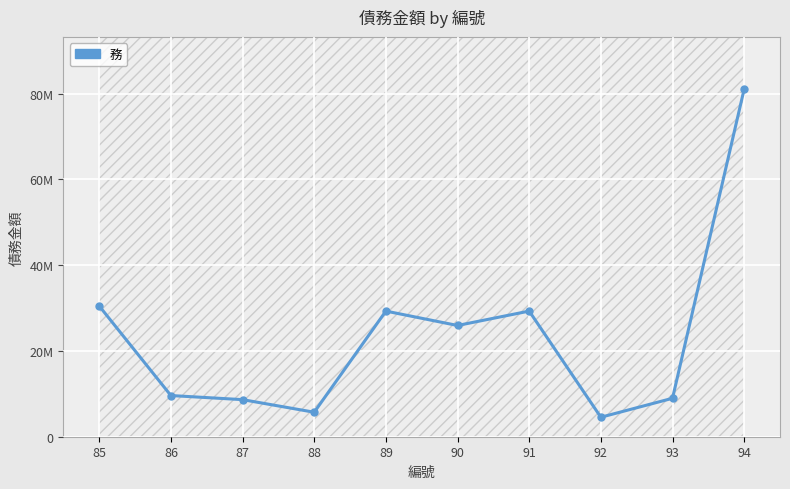

List the labels in order of value, smallest first.

92, 88, 87, 93, 86, 90, 89, 91, 85, 94